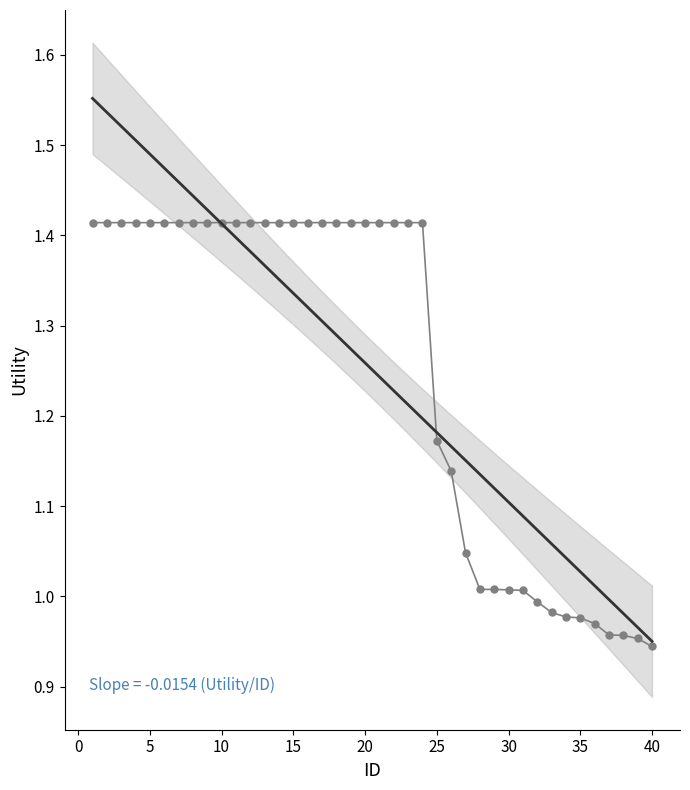

True or false: Trend has a value of 1.6 at 37.

False